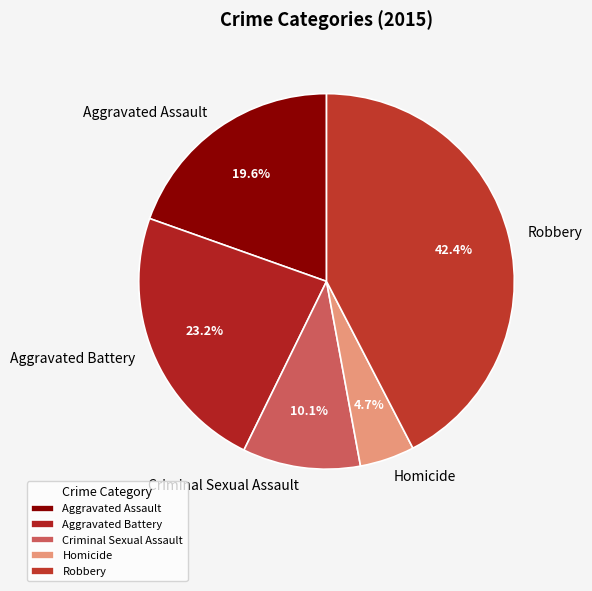

Combined, what portion of the pie is Aggravated Battery and Criminal Sexual Assault?

33.3%